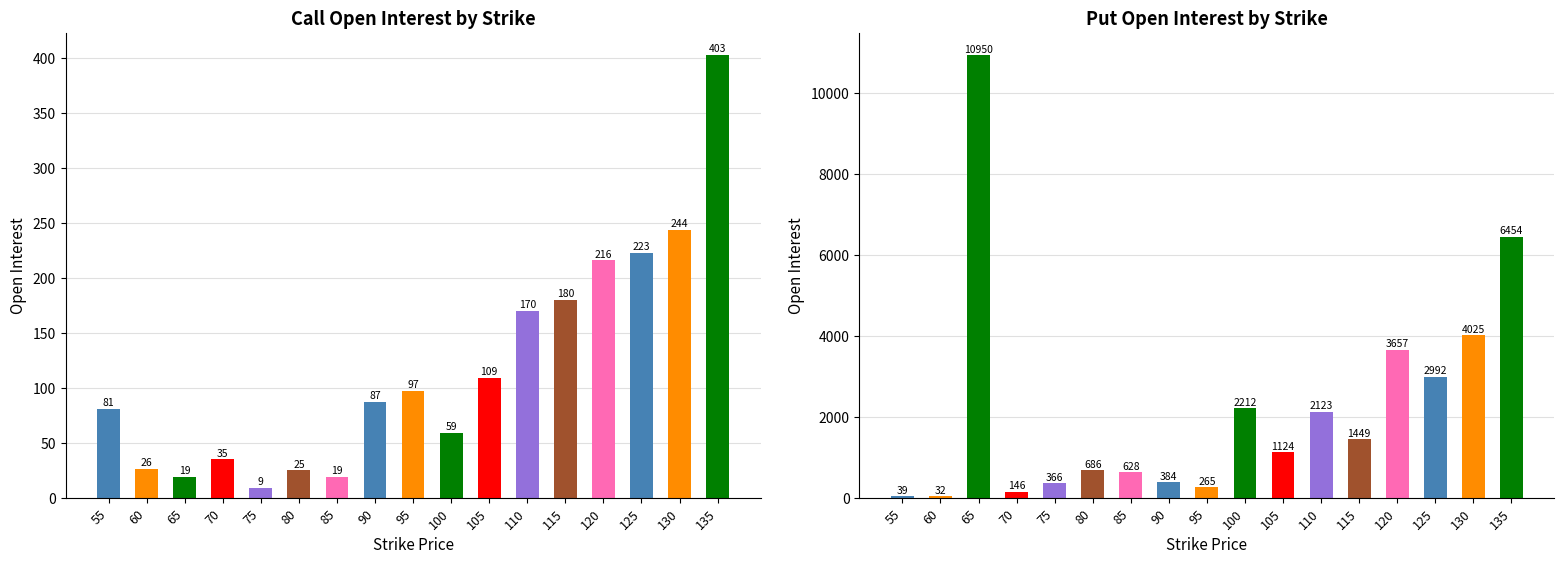

List the series in order of their overall mean, lowest first.

Call Open Interest, Put Open Interest